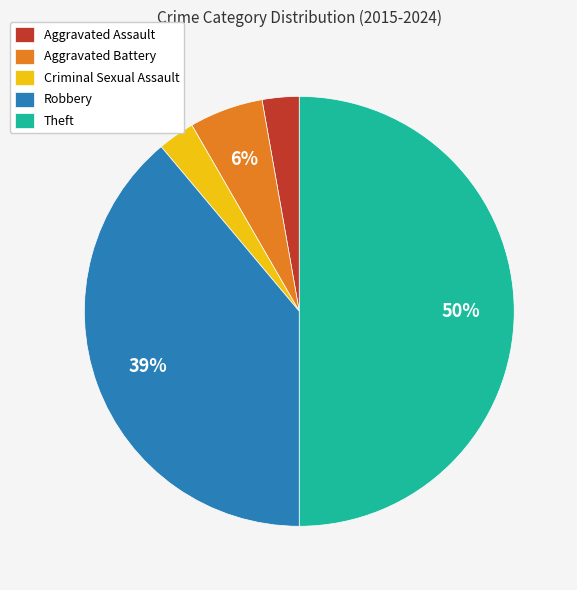

Is it true that Theft is 40% of the pie?

False